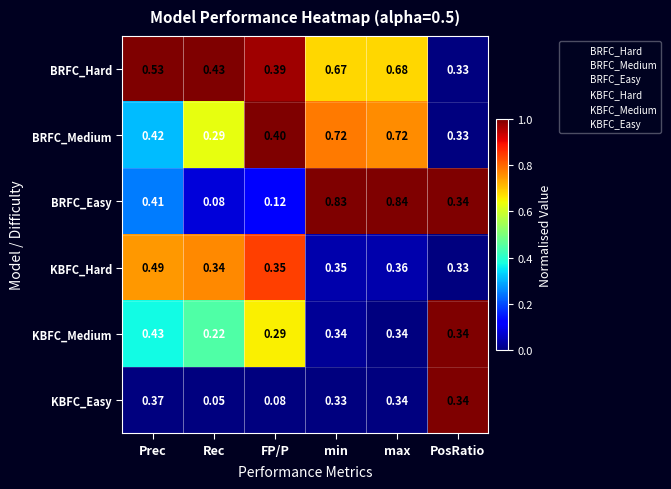

Is the value of BRFC_Hard at max greater than the value of BRFC_Easy at Rec?

Yes